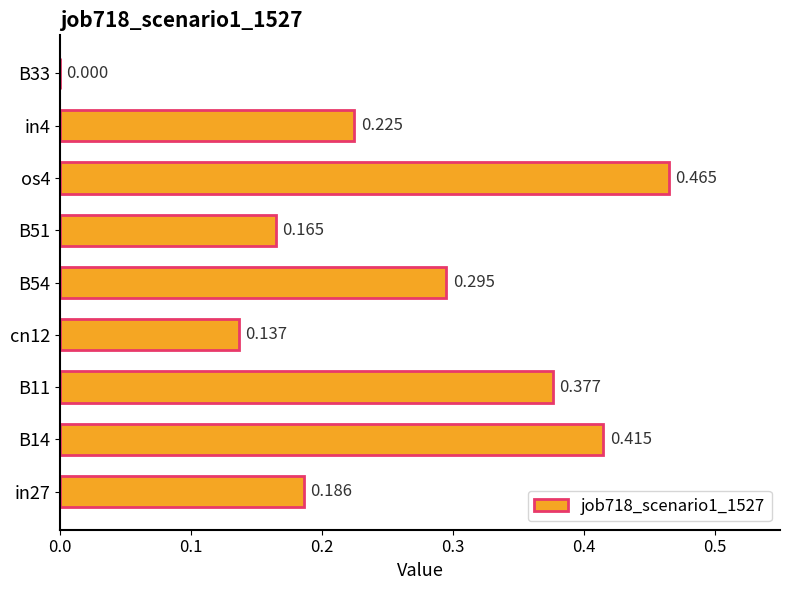

How many distinct data groups are displayed?

1